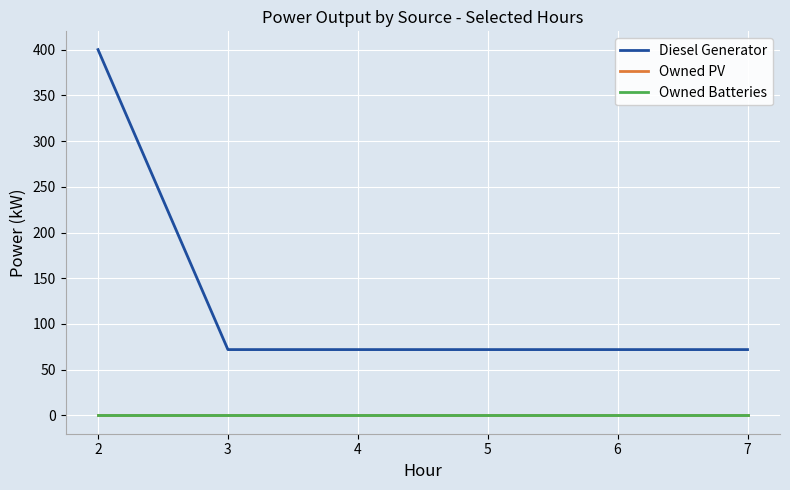

Is it true that Diesel Generator equals 127 at 3?

False